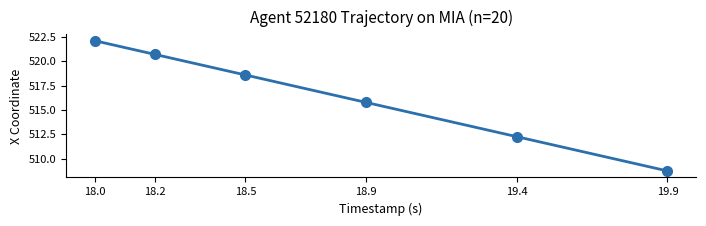

What is the difference between the values at 18.2 and 19.4?

8.4